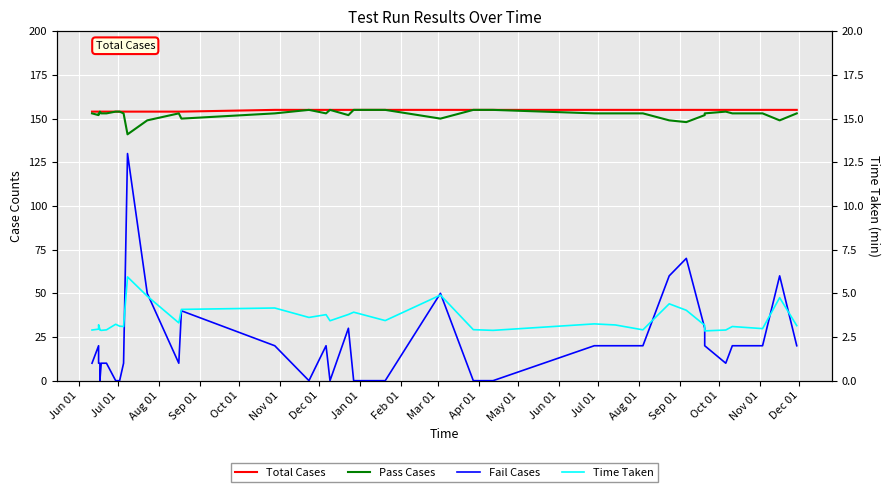

True or false: Time Taken and Fail Cases intersect in this chart.

True